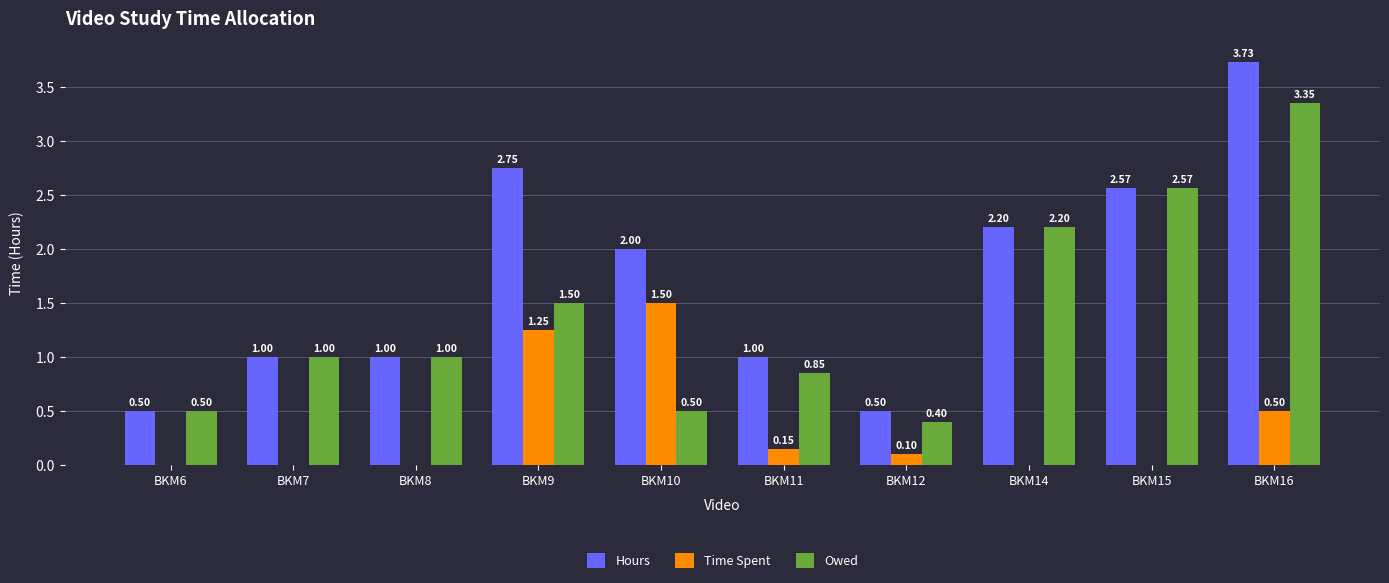

Are the bars grouped side by side (vs. stacked)?

Yes